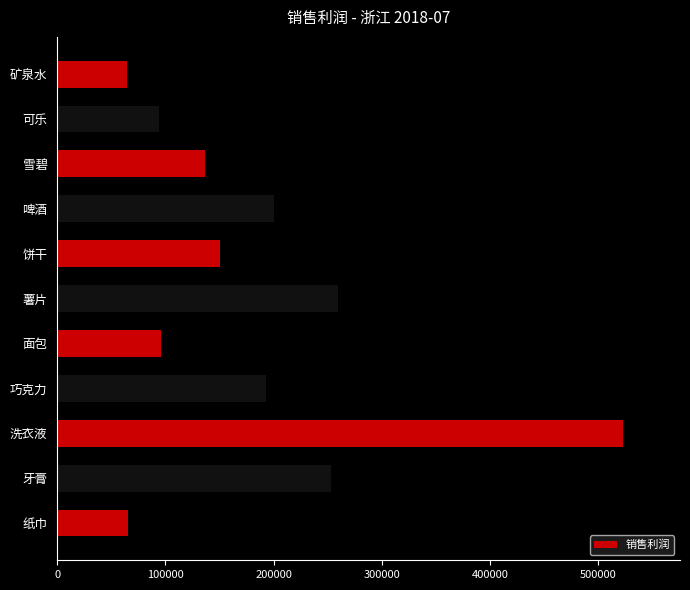

What is the value of the 11th bar from the top?

65024.7